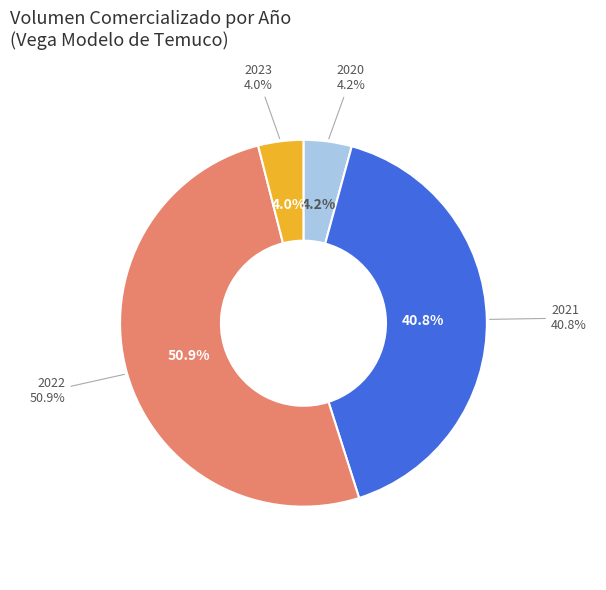

The 26 slice represents 1% of the pie. True or false?

False